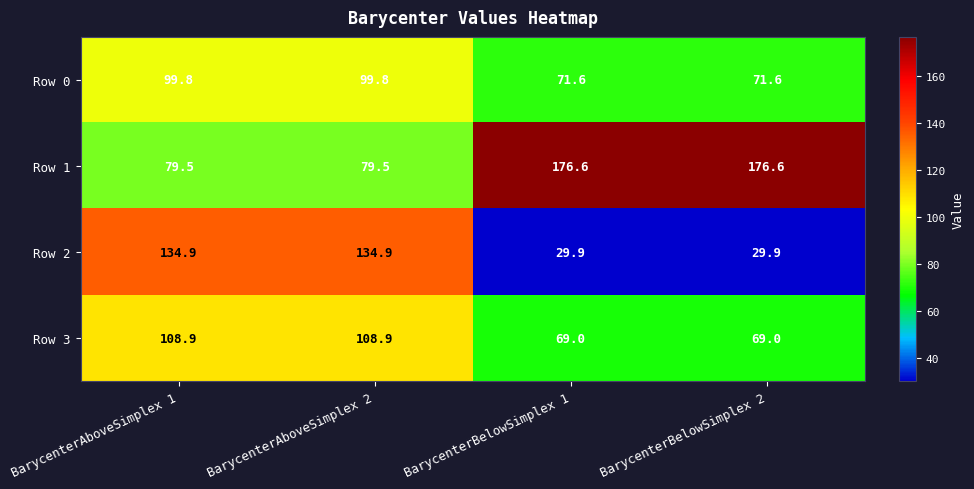

Which series has the largest total across all categories?

Row 1